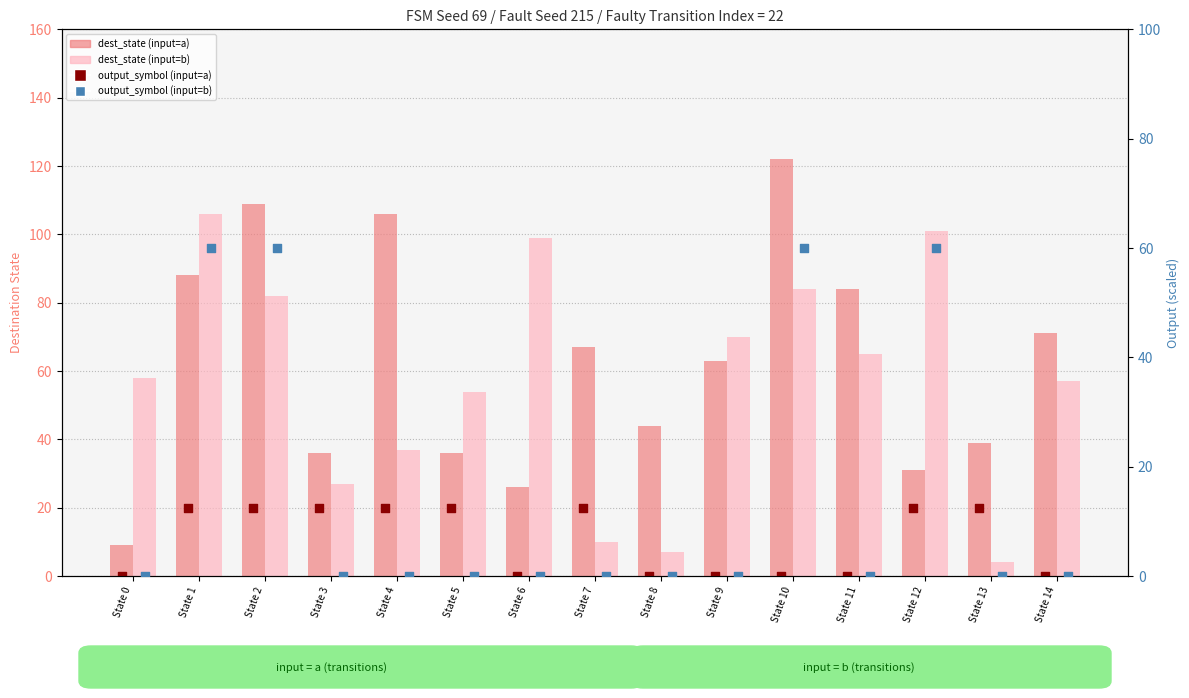

Which series has the largest total across all categories?

dest_state (input=a)